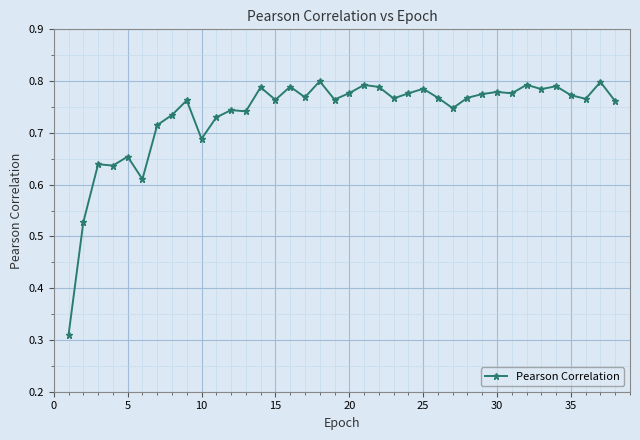

True or false: the data has more than 1 interior local peaks.

True